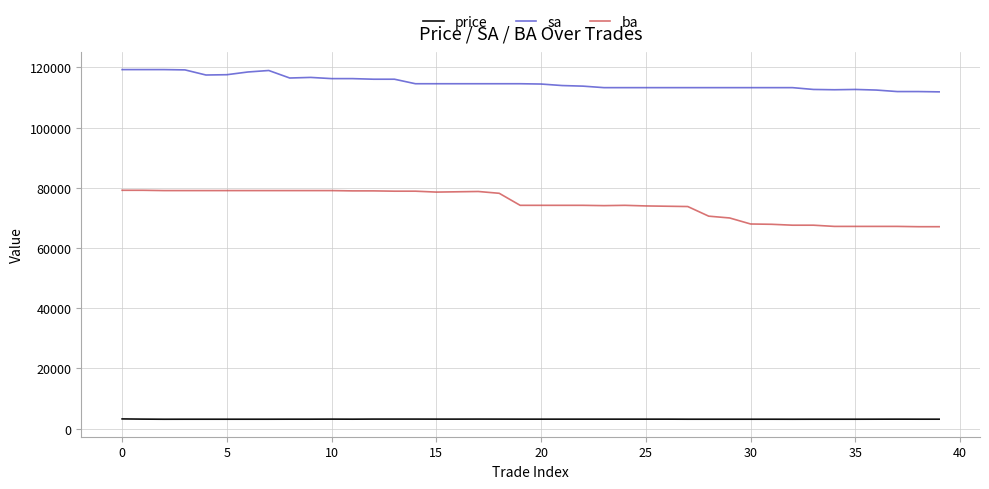

What is the difference between the maximum and second lowest values in the ba series?

12100